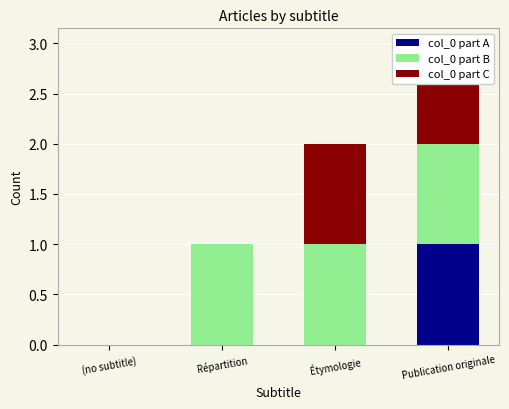

What position from the left is (no subtitle)?

1